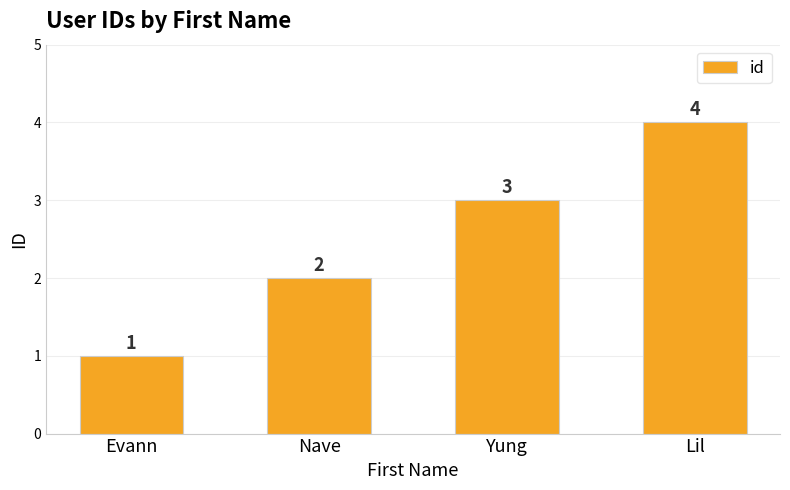

True or false: the data shows 4 at Lil.

True